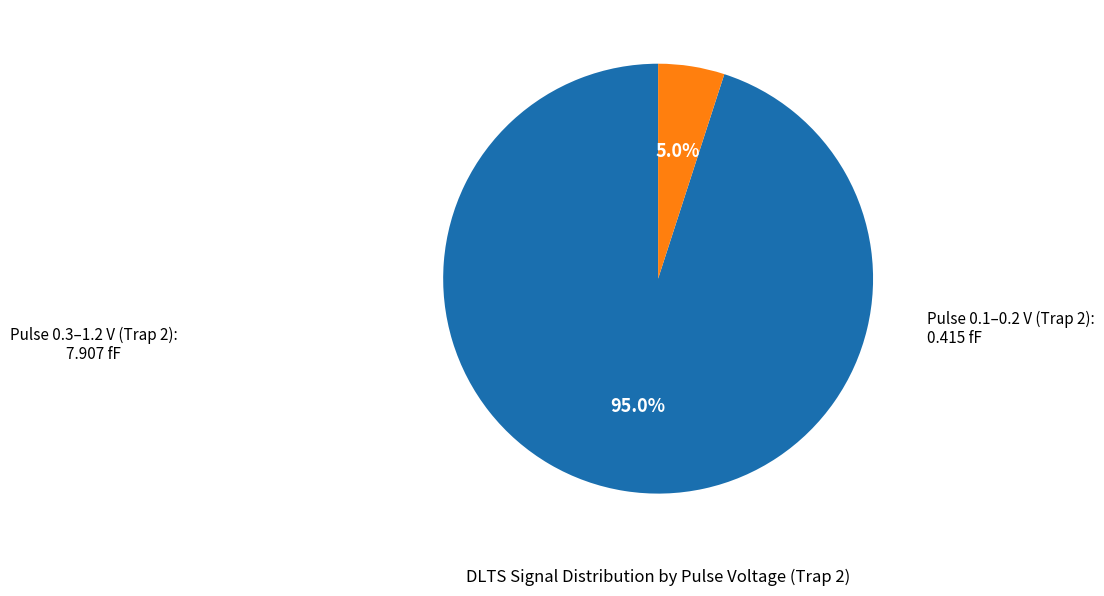

Count the number of slices in the pie.

2